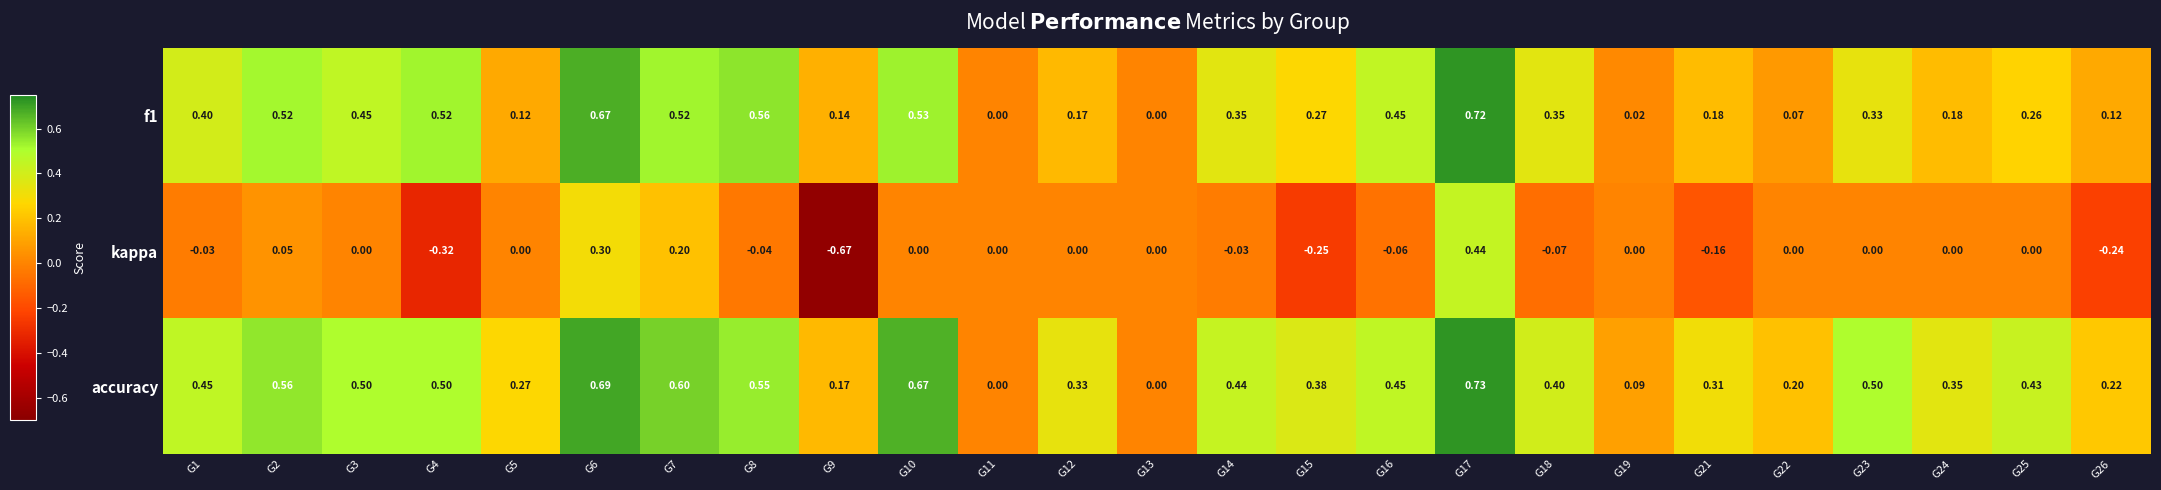

Which series has the largest total across all categories?

accuracy